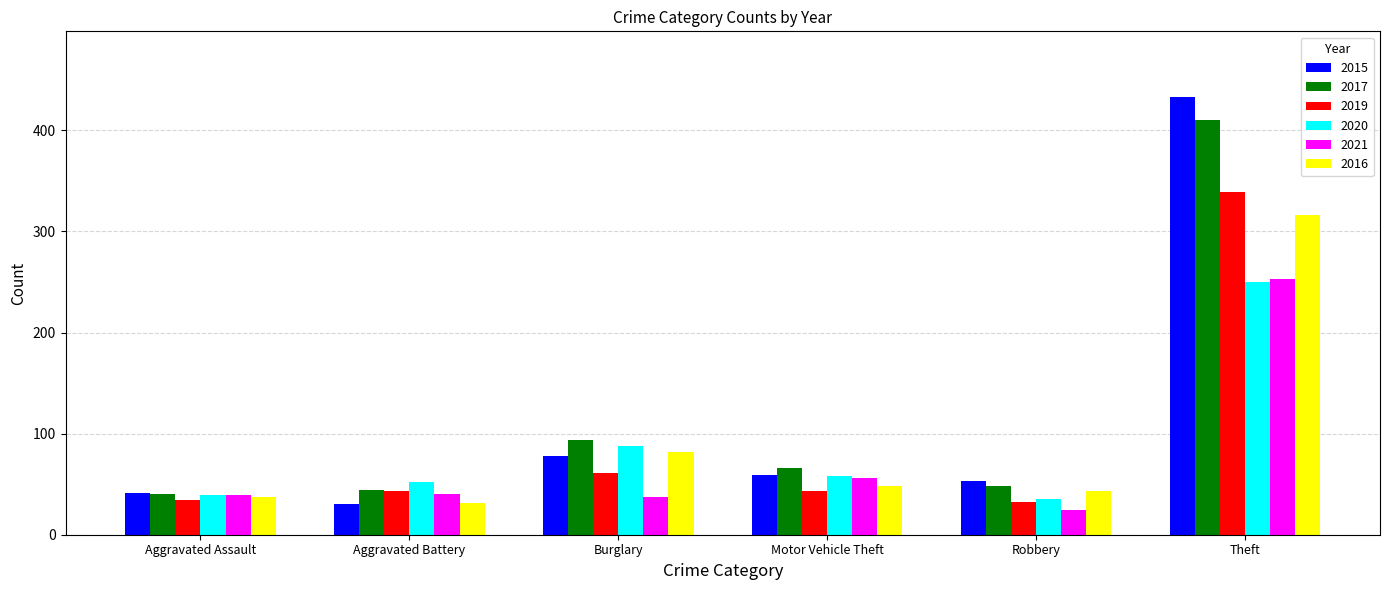

Where does the 2020 series first go above 58?

Burglary